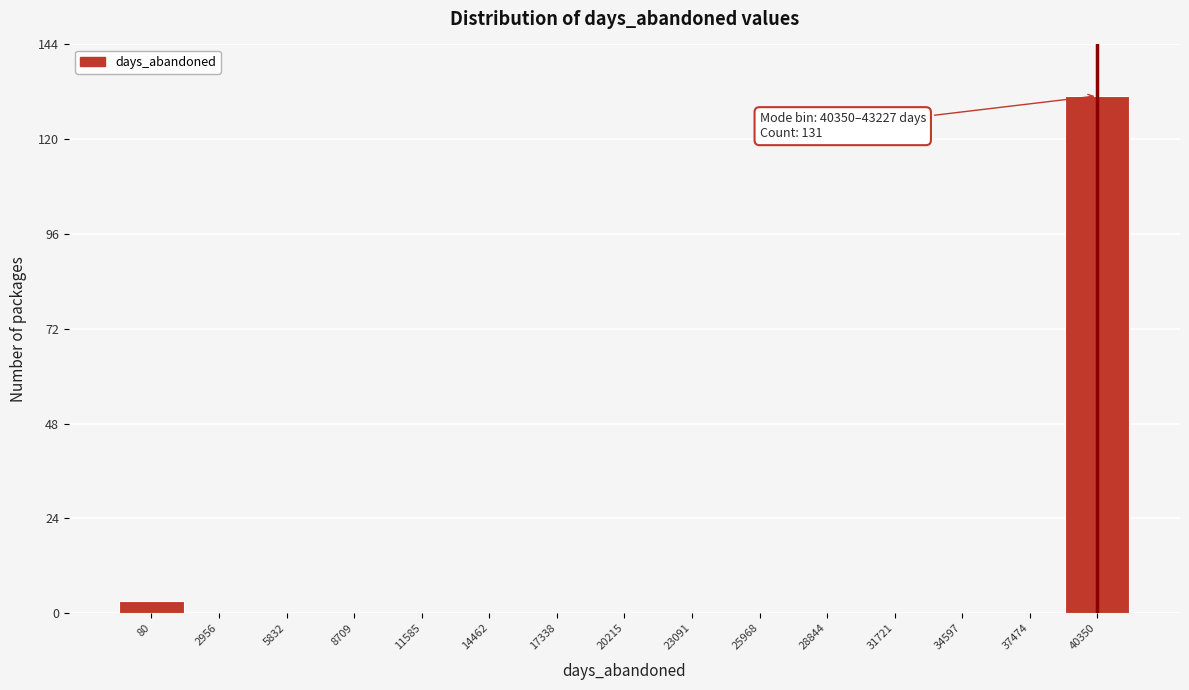

Reading left to right, what are all the values shown in this chart?

80=3	2956=0	5832=0	8709=0	11585=0	14462=0	17338=0	20215=0	23091=0	25968=0	28844=0	31721=0	34597=0	37474=0	40350=131